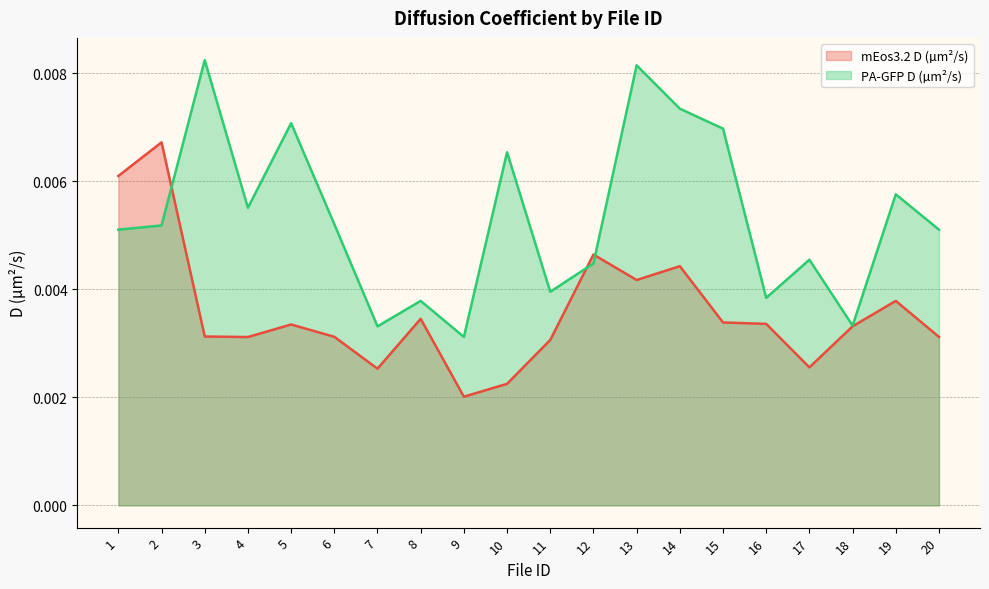

Rank the series by their average value, from highest to lowest.

PA-GFP D (µm²/s), mEos3.2 D (µm²/s)